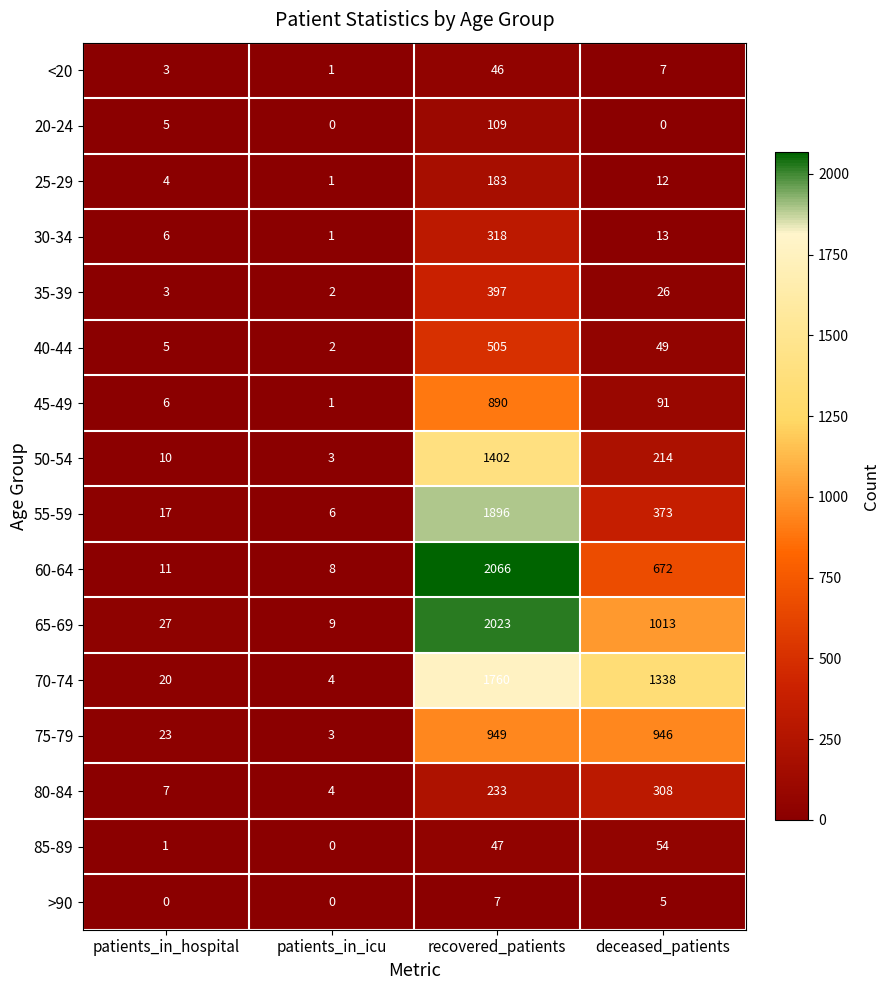

Is it true that 55-59 equals 1896 at recovered_patients?

True